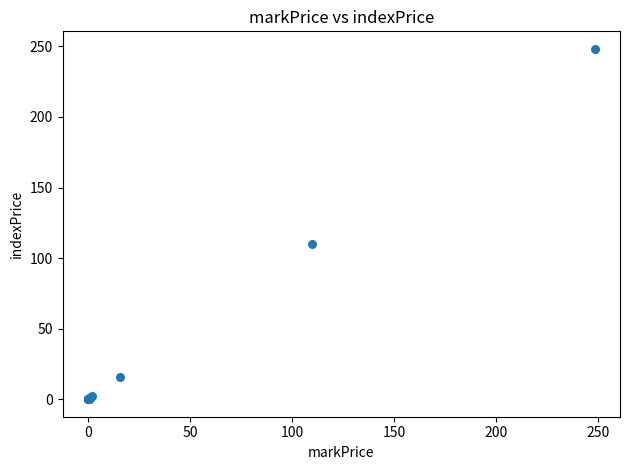

What Y value in the scatter plot is closest to 124?

110.1